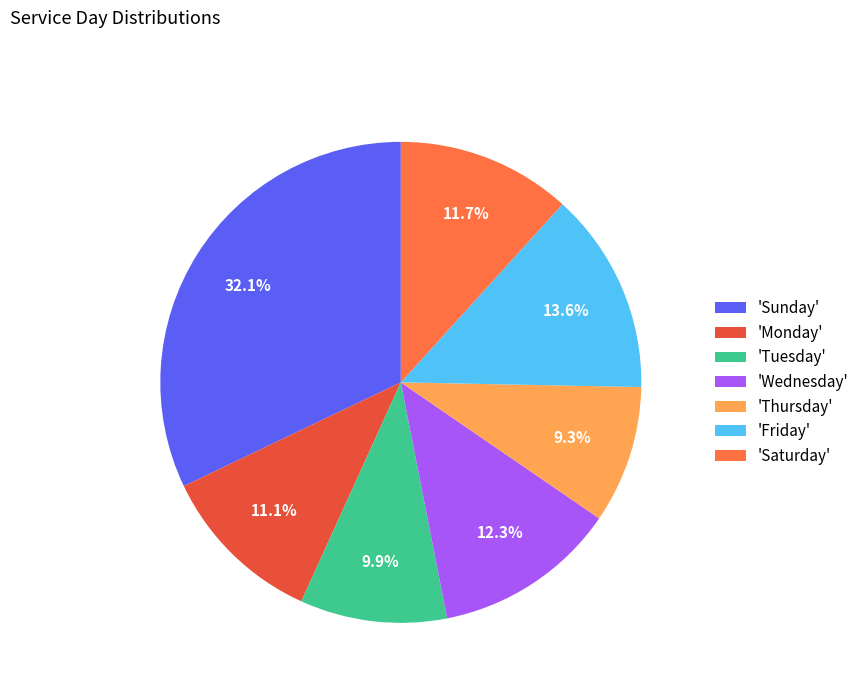

What is the largest slice in the pie chart?

'Sunday'